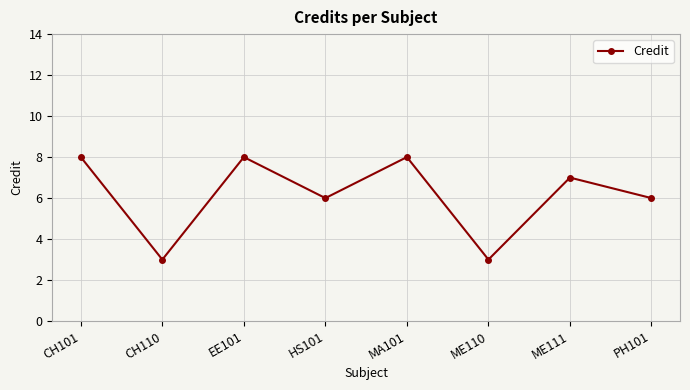

What is the average value?

6